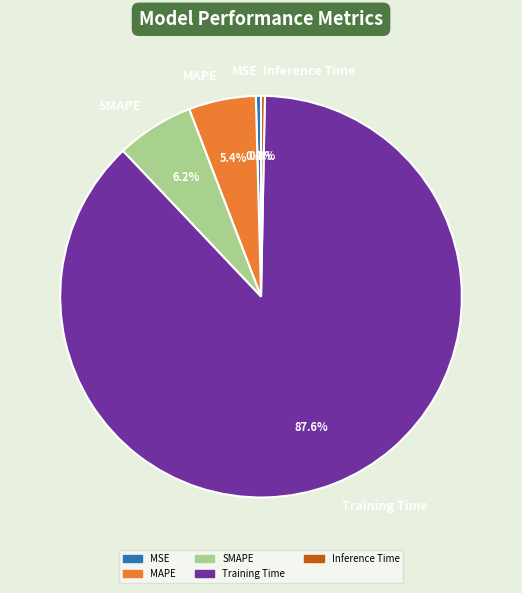

To the nearest percent, what is the difference between the largest and smallest slice percentages?

87%